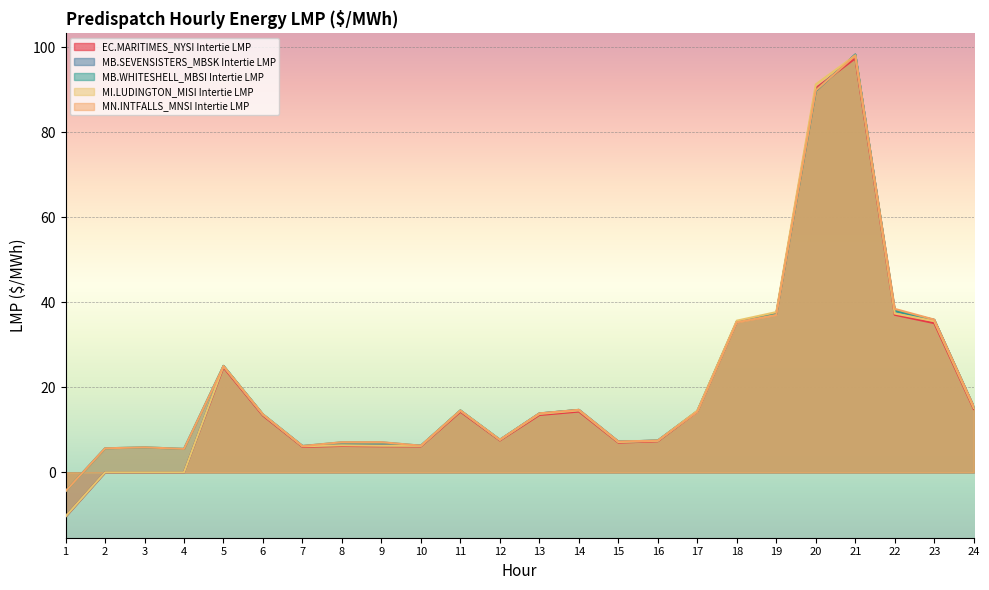

Reading right to left, what are all the values shown in this chart?

EC.MARITIMES_NYSI Intertie LMP: 14.9	35.1	37.1	97.4	90.4	37.4	35.5	14.3	7.3	7.0	14.3	13.5	7.5	14.3	6.1	6.1	6.2	6.0	13.3	24.7	0.0	0.0	0.0	-10.4
MB.SEVENSISTERS_MBSK Intertie LMP: 15.4	35.9	38.0	98.3	89.8	37.2	35.4	14.4	7.5	7.2	14.7	13.8	7.7	14.6	6.3	6.4	6.5	6.2	13.6	25.1	0.0	0.0	0.0	-10.4
MB.WHITESHELL_MBSI Intertie LMP: 15.4	35.9	38.0	98.3	89.8	37.2	35.4	14.4	7.5	7.2	14.7	13.8	7.7	14.6	6.3	7.0	7.0	6.2	13.6	25.1	5.5	5.9	5.7	-4.5
MI.LUDINGTON_MISI Intertie LMP: 15.2	35.6	37.4	98.1	91.3	37.7	35.7	14.5	7.4	7.1	14.6	13.8	7.7	14.5	6.2	6.3	6.4	6.1	13.6	25.0	0.0	0.0	0.0	-10.4
MN.INTFALLS_MNSI Intertie LMP: 15.5	35.9	38.5	98.1	89.9	37.0	35.3	14.2	7.5	7.2	14.7	13.9	7.6	14.5	6.3	7.1	7.1	6.2	13.6	25.0	5.5	5.9	5.7	-4.5